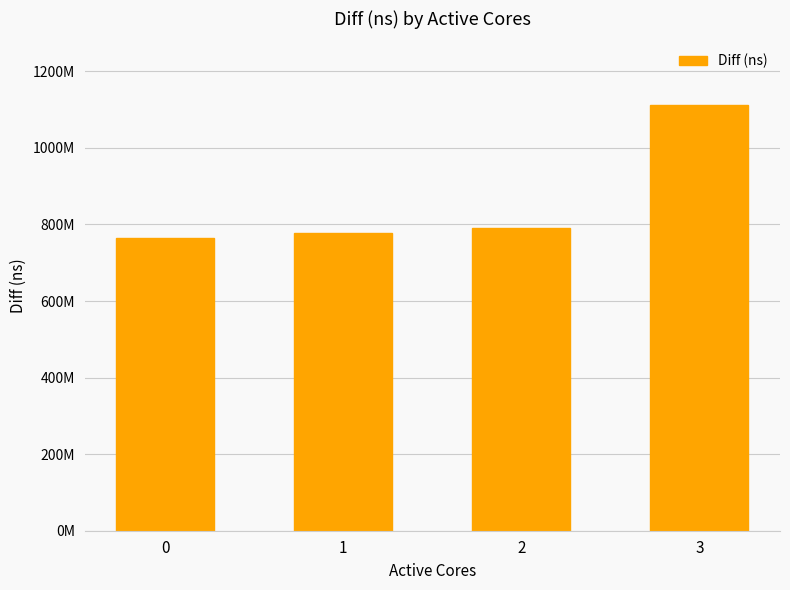

Rank the categories by value from highest to lowest.

3, 2, 1, 0